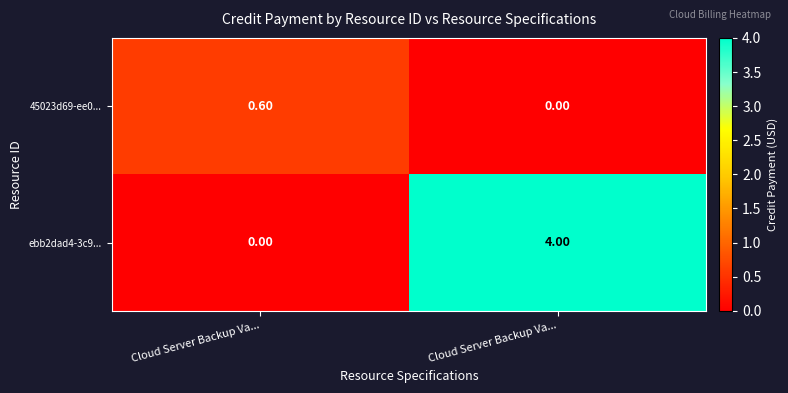

How many data points does each series have?

2